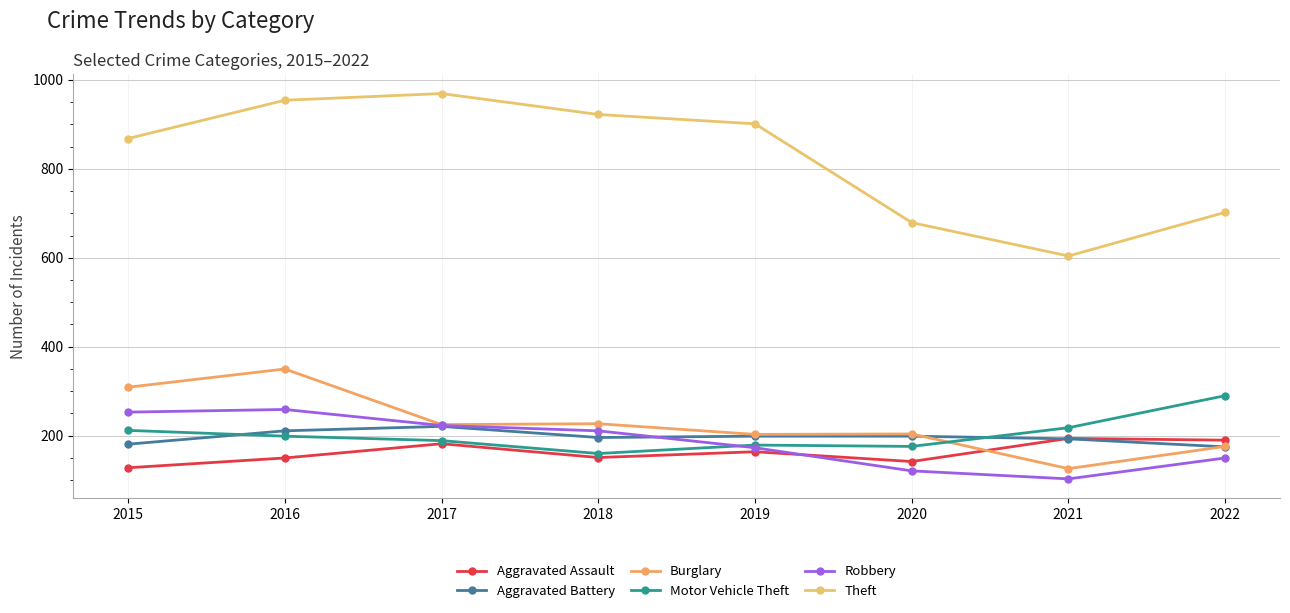

True or false: Aggravated Assault has a value of 164 at 2019.

True